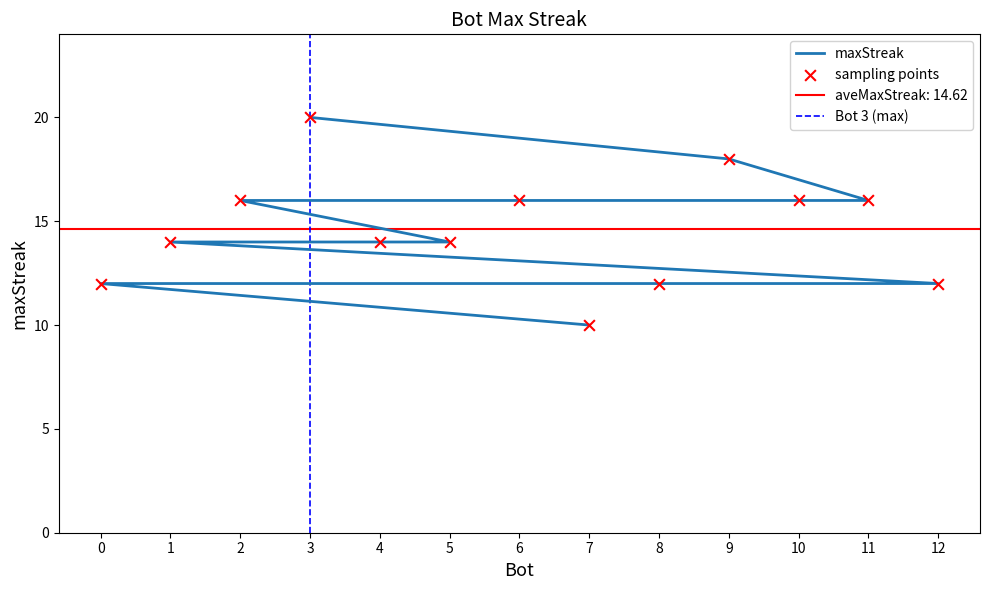

Between 3 and 2, which is larger?

3